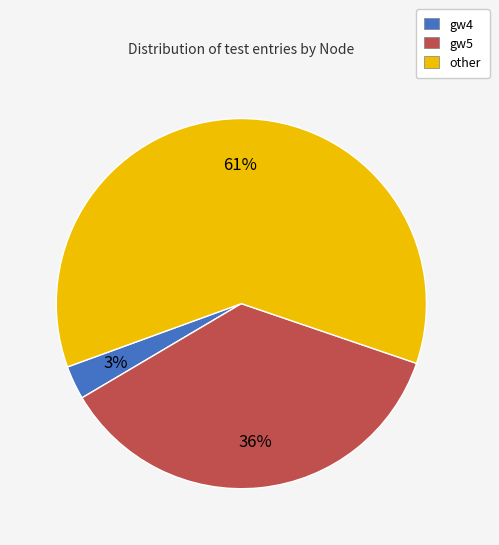

True or false: gw5 accounts for 36% of the total.

True